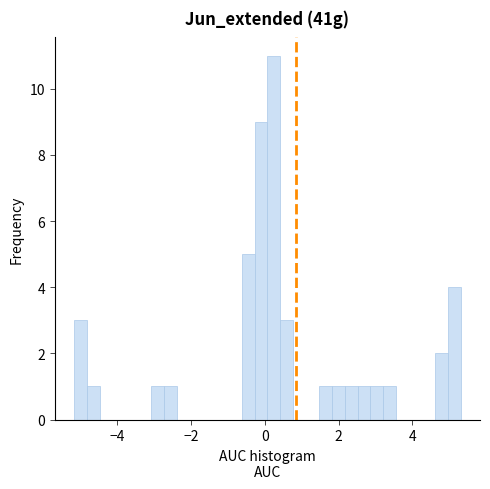

Read against the x-axis, roughly where is the centre of the tallest bar?

0.2